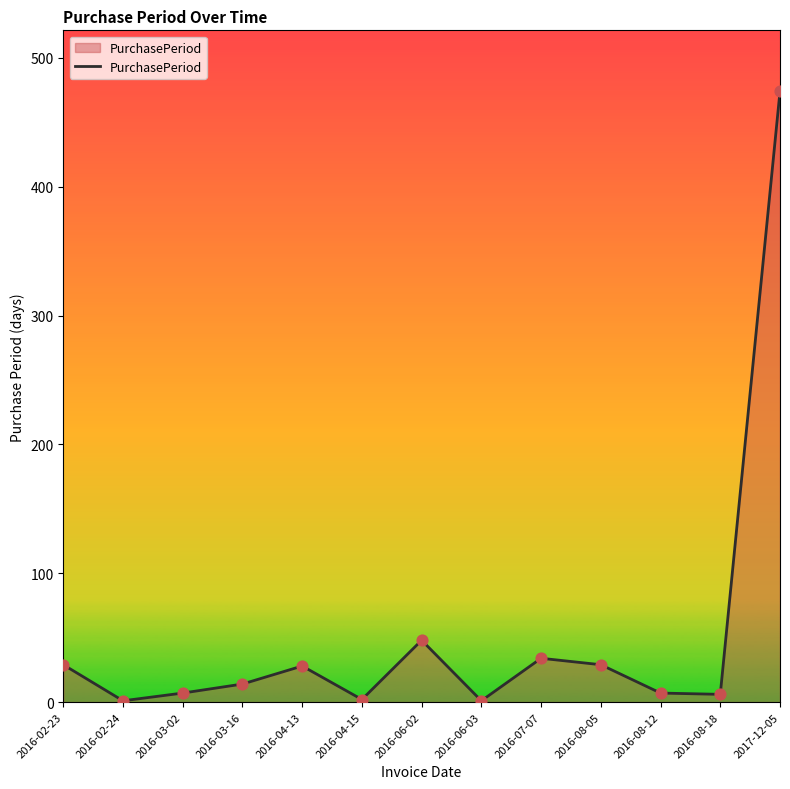

What is the change in value from 2016-04-13 to 2016-08-12?

-21